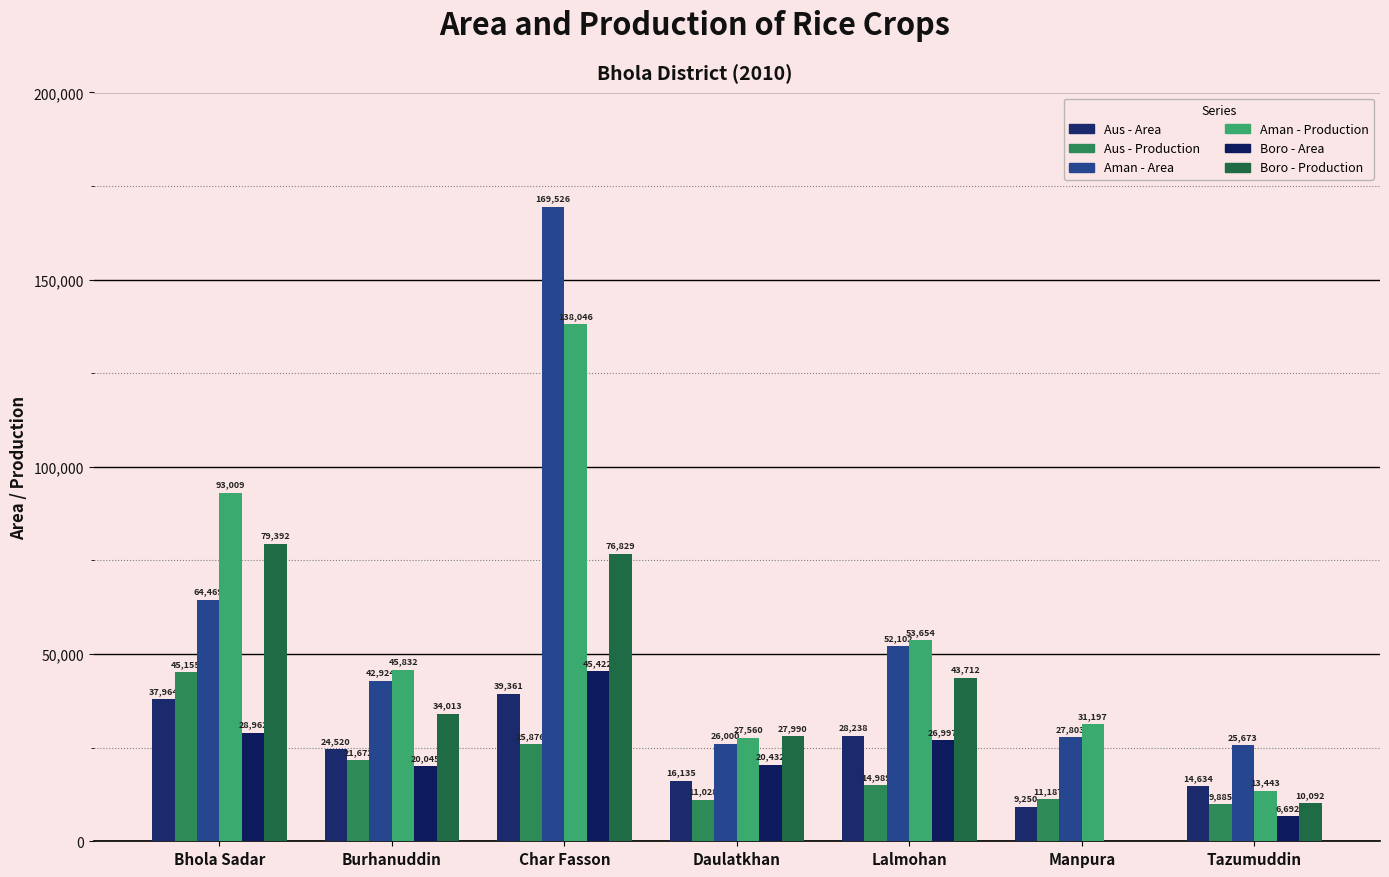

Rank the series at Bhola Sadar from highest to lowest value.

Aman - Production, Boro - Production, Aman - Area, Aus - Production, Aus - Area, Boro - Area